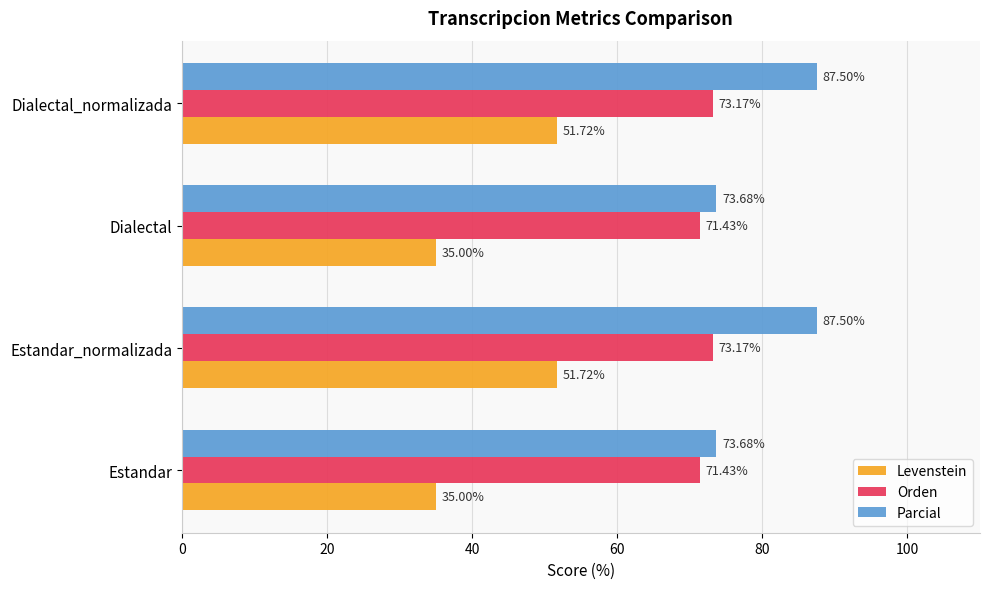

List the series in order of their peak value, highest first.

Parcial, Orden, Levenstein